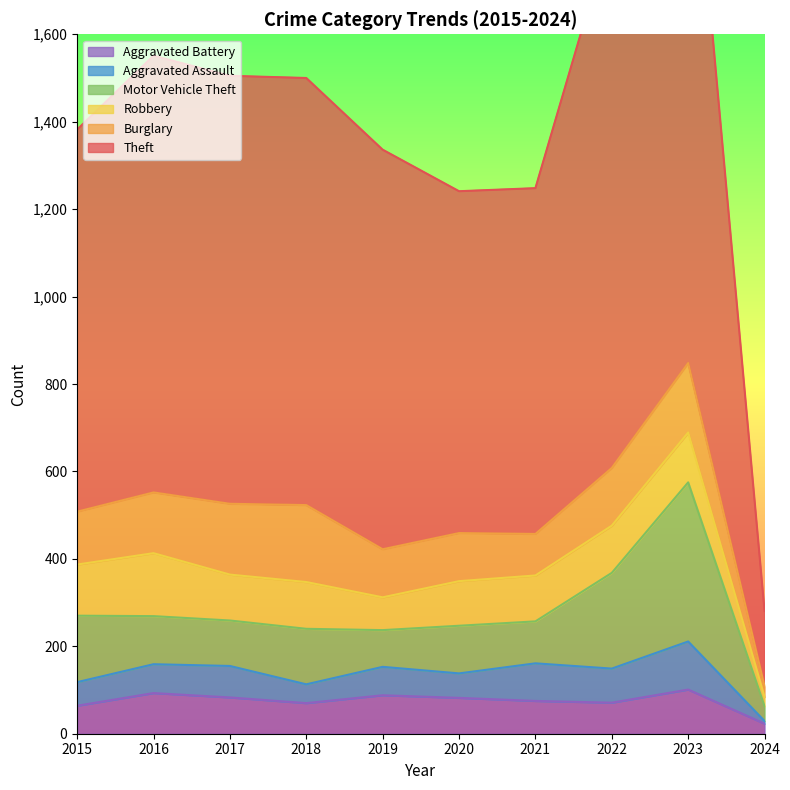

What is the minimum value for Aggravated Battery?

23